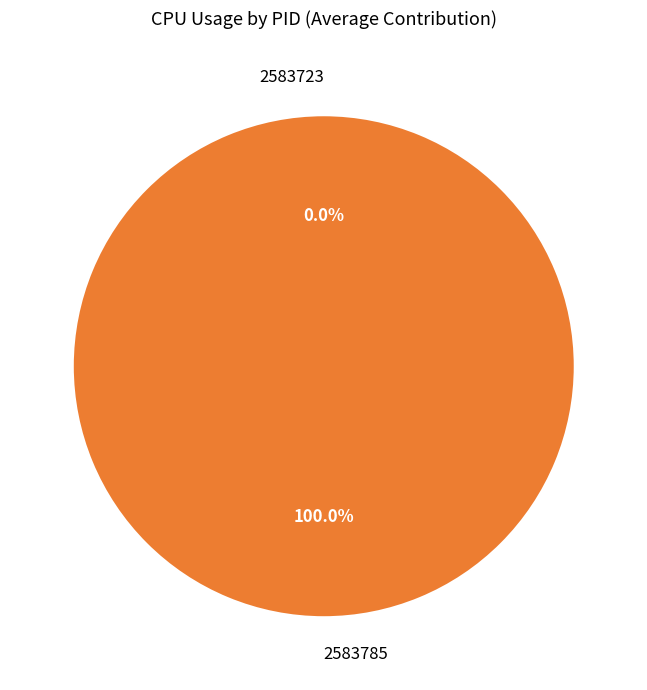

What is the total percentage of 2583785 and 2583723?

100.0%